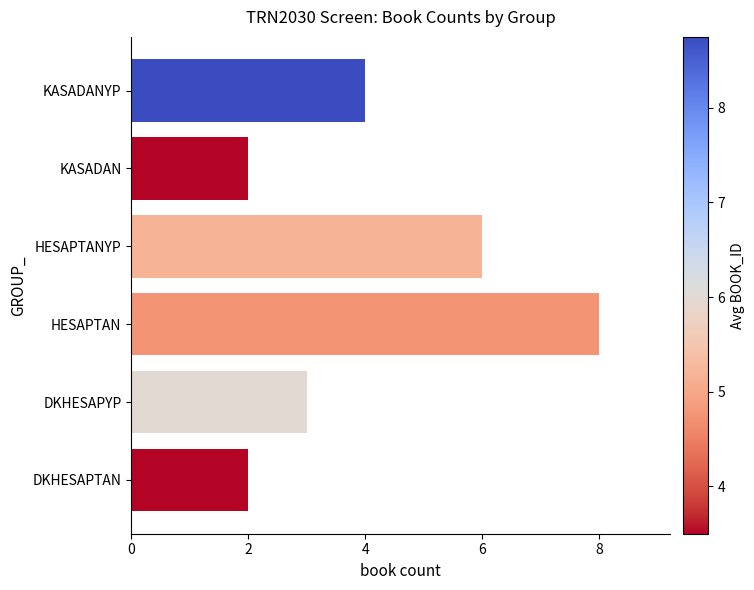

The chart shows a value of 3 at DKHESAPYP. True or false?

True